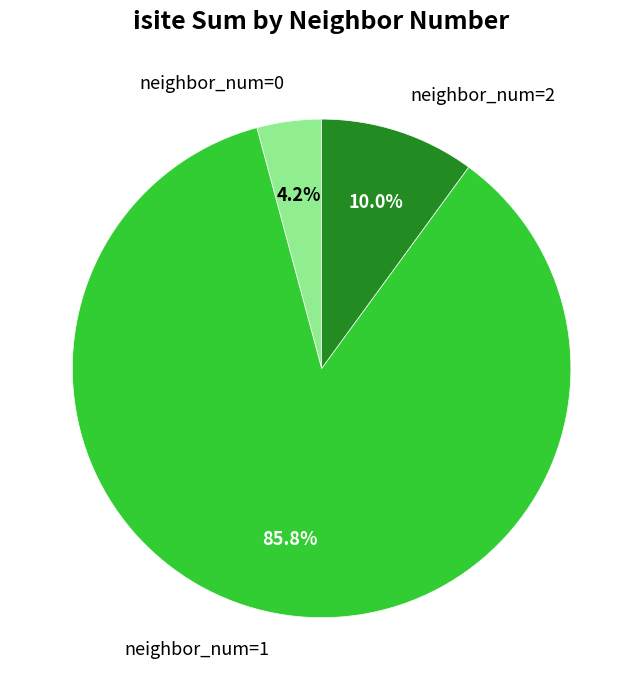

How many slices are in this pie chart?

3